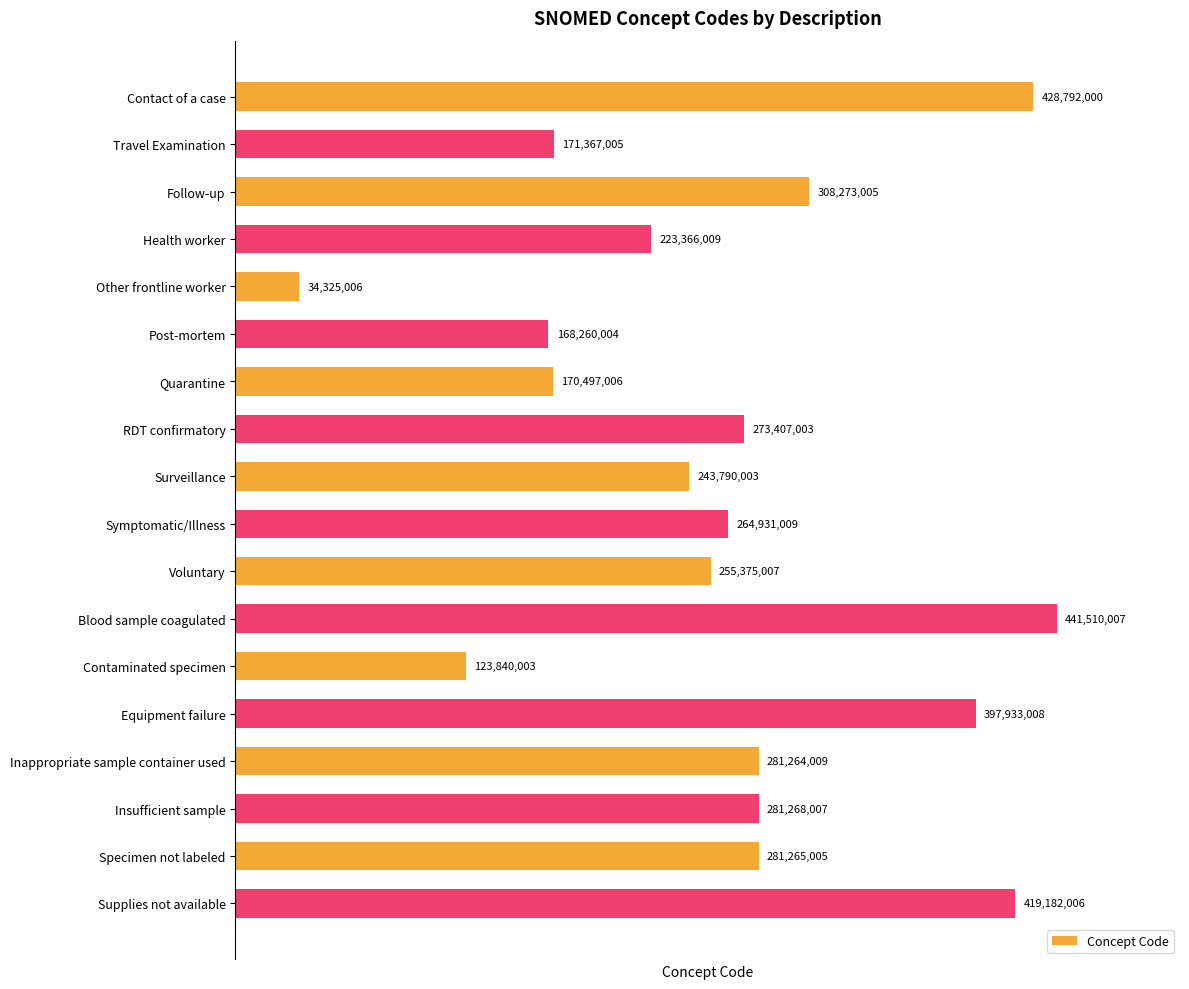

How many bars are there in total?

18